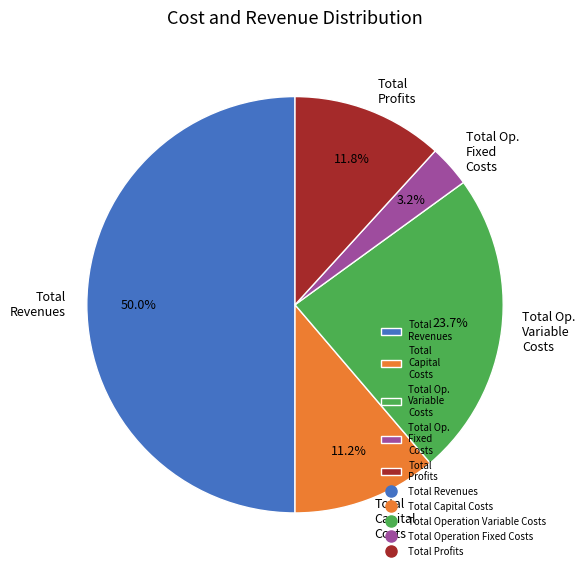

How many slices are in this pie chart?

5